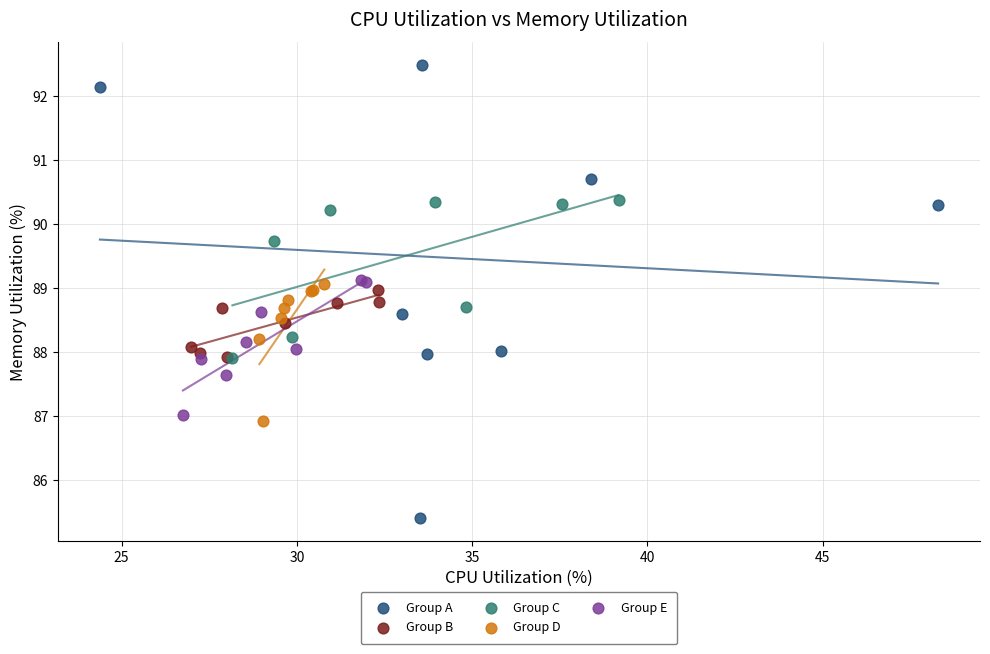

Which series has the largest Y range (max minus min)?

Group A